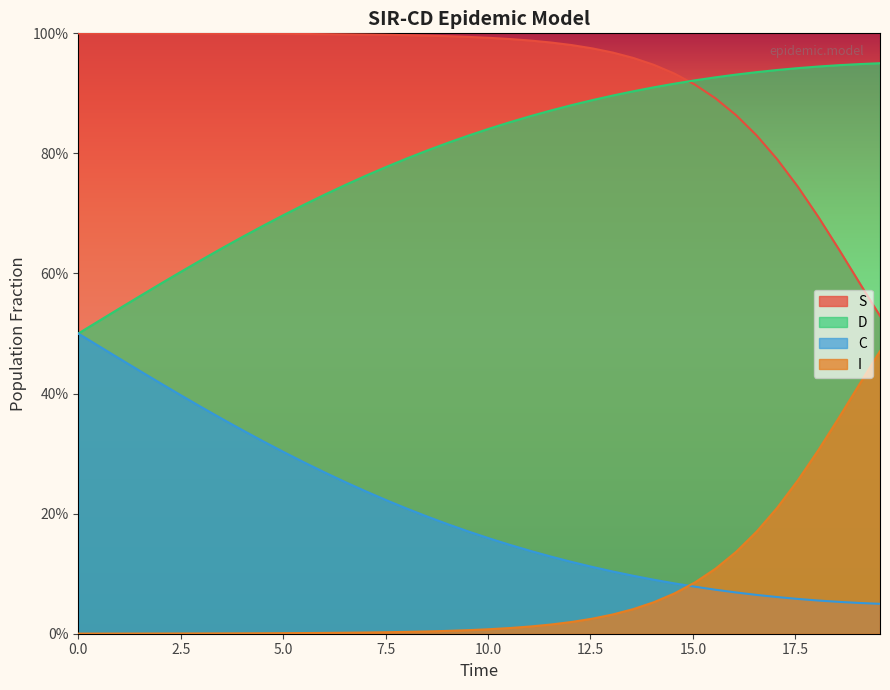

True or false: C and I cross at least once.

True